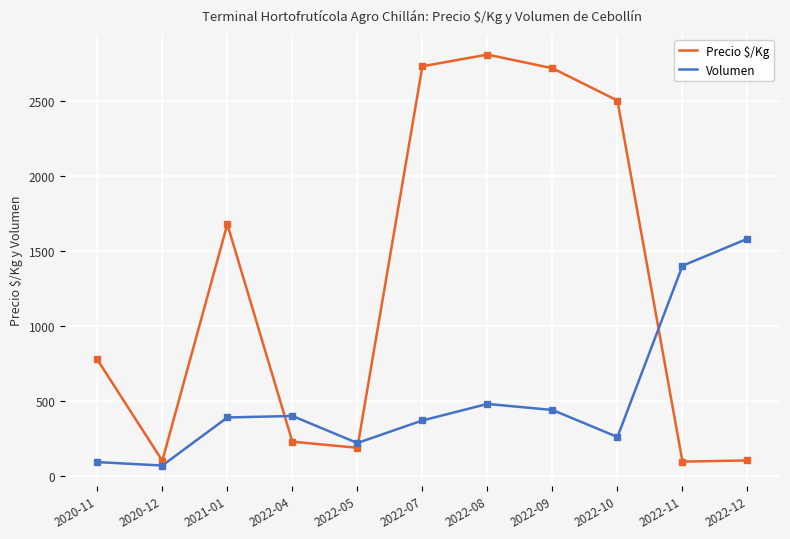

At which label is Volumen closest to 825?

2022-08